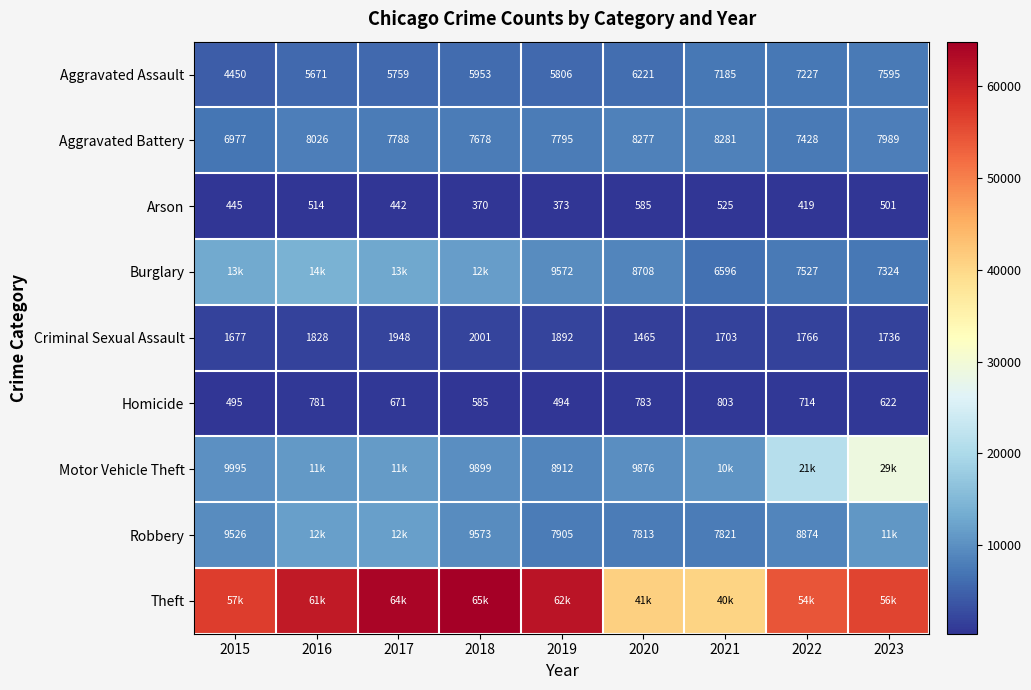

At which label does Criminal Sexual Assault reach its minimum?

2020